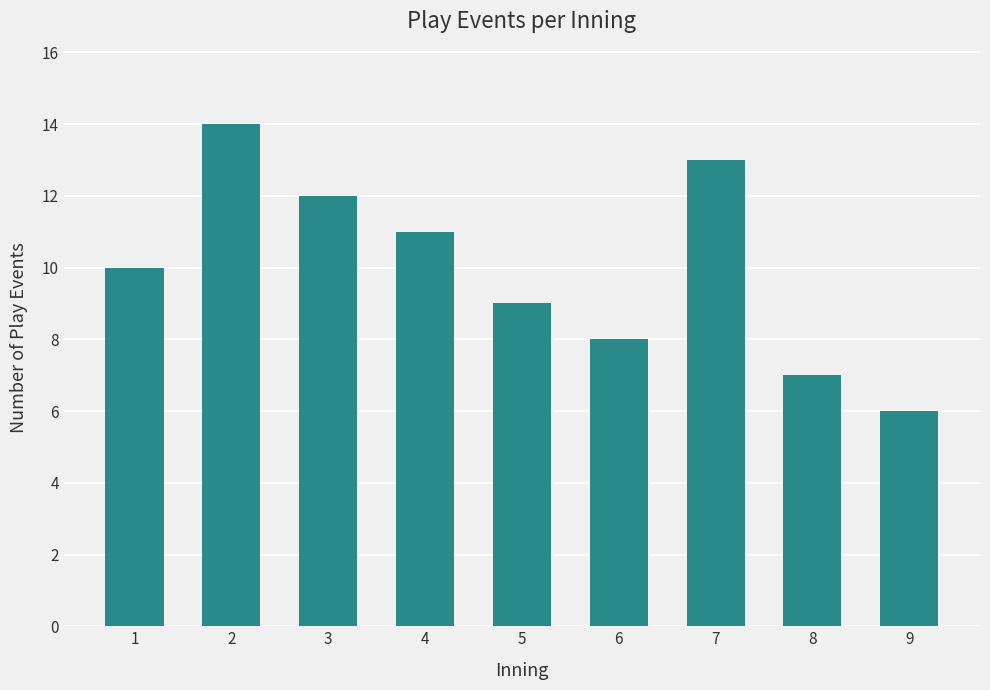

What is the difference between the second highest and minimum values?

7